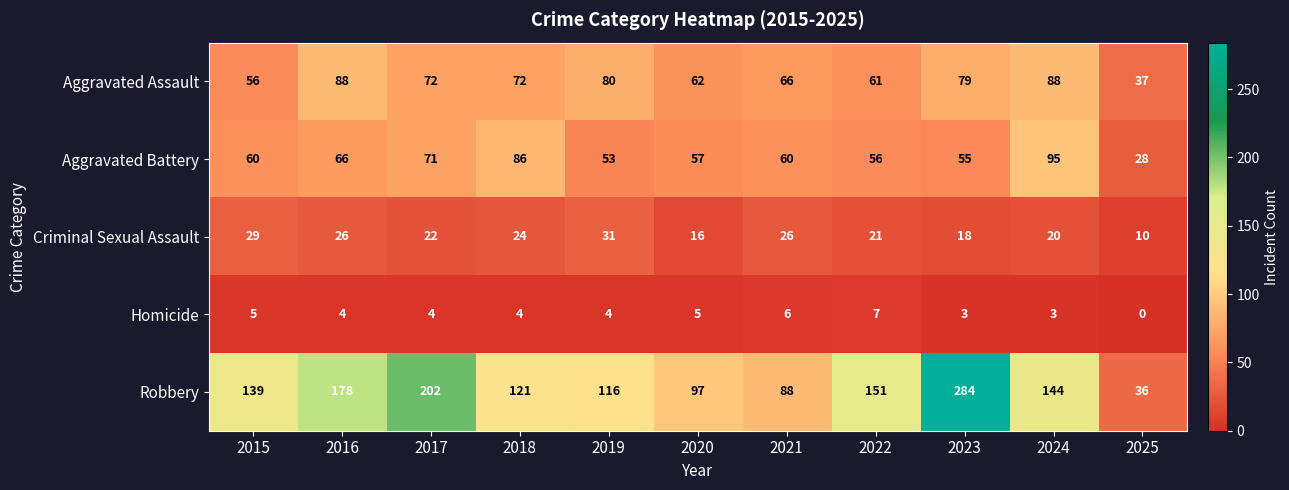

At which category is the sum across all series the highest?

2023